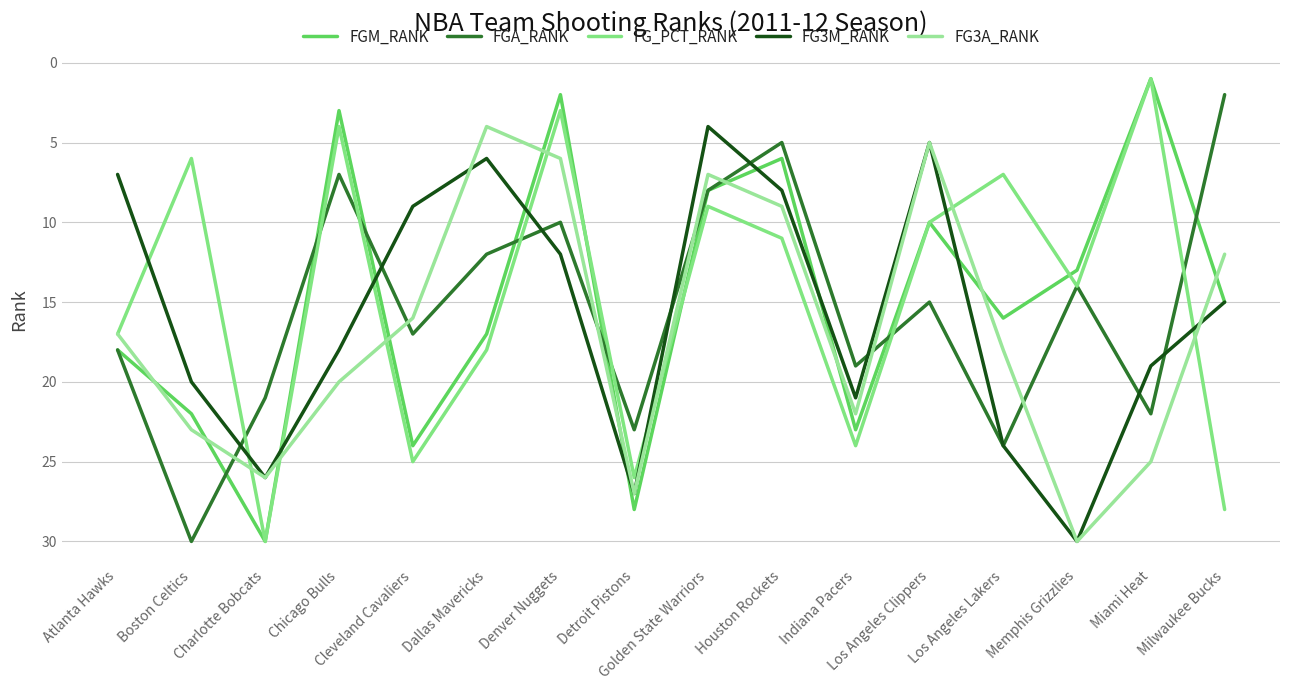

Is the value of FGM_RANK at Denver Nuggets greater than the value of FGA_RANK at Houston Rockets?

No